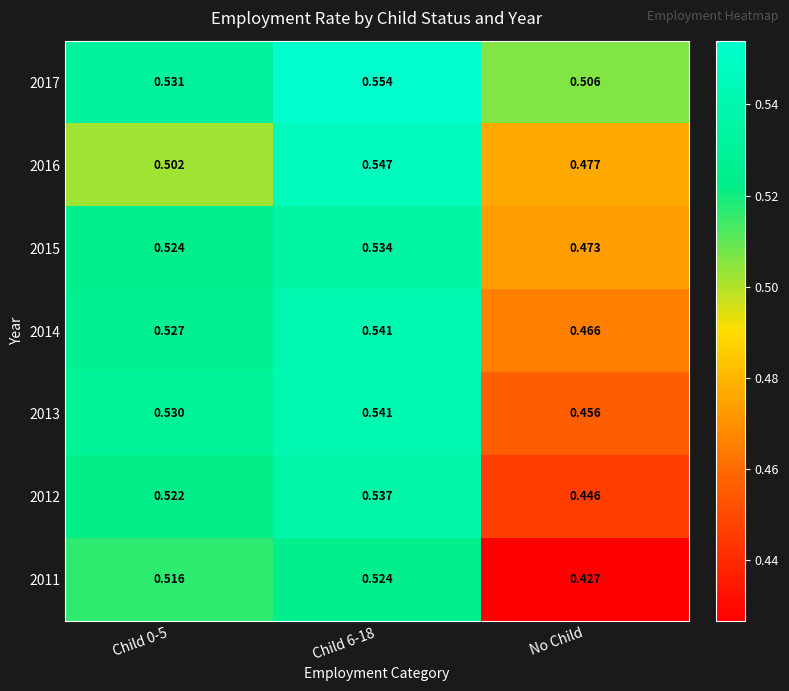

Count the number of categories in the chart.

3